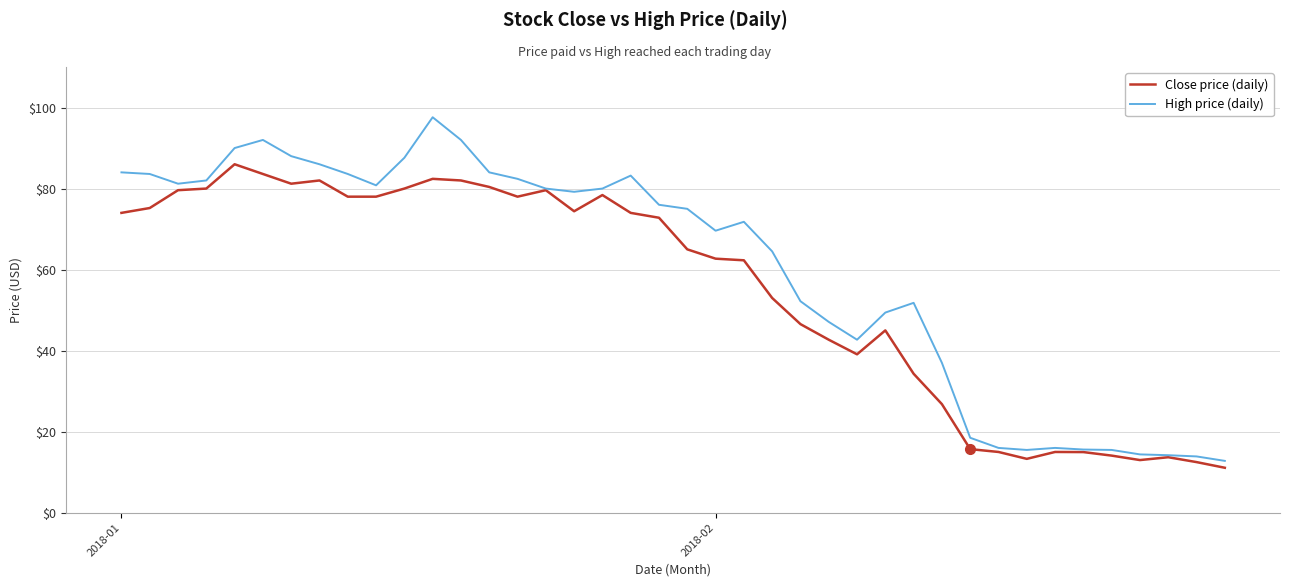

Rank the series by their maximum value, from highest to lowest.

High price (daily), Close price (daily)